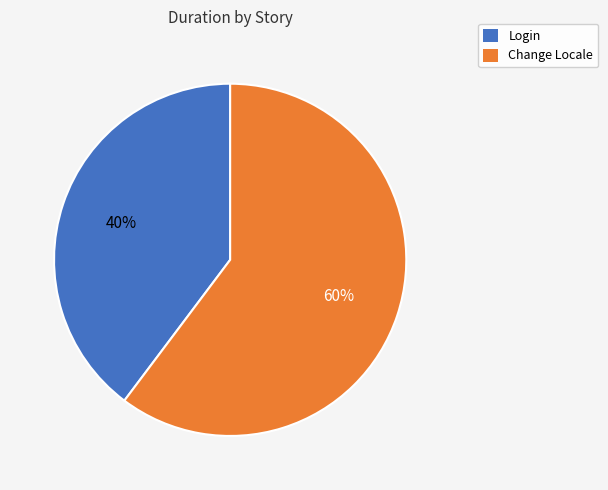

Which has a higher value, Change Locale or Login?

Change Locale